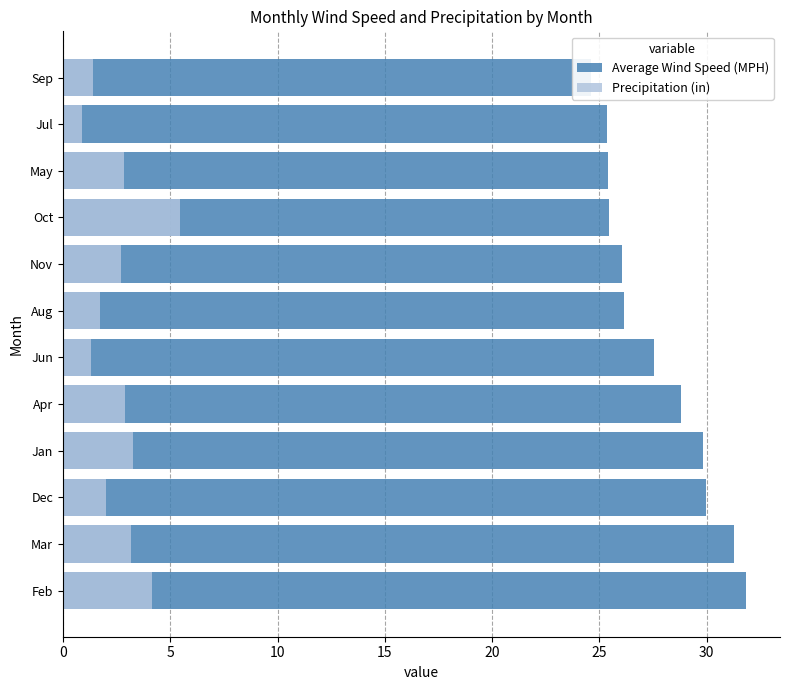

Between Oct and Aug, which is larger?

Aug